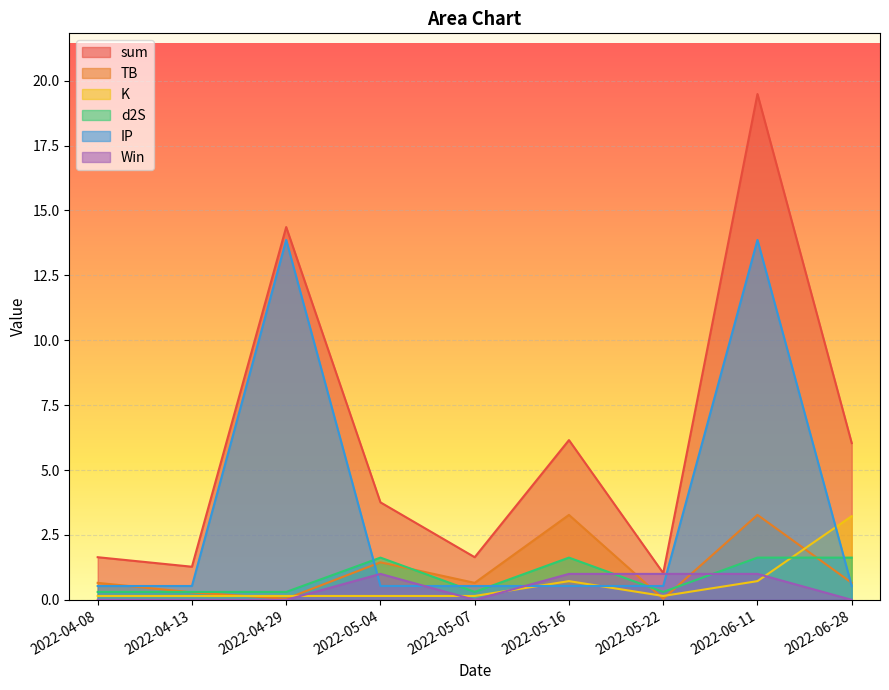

What position from the left is 2022-04-13?

2